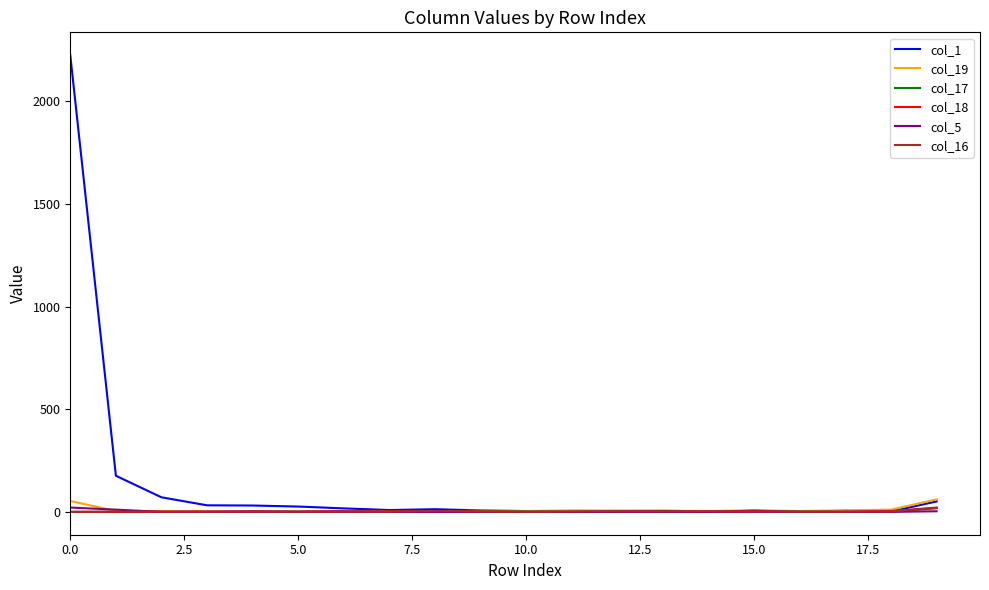

Is this an area chart (filled region under the line)?

No